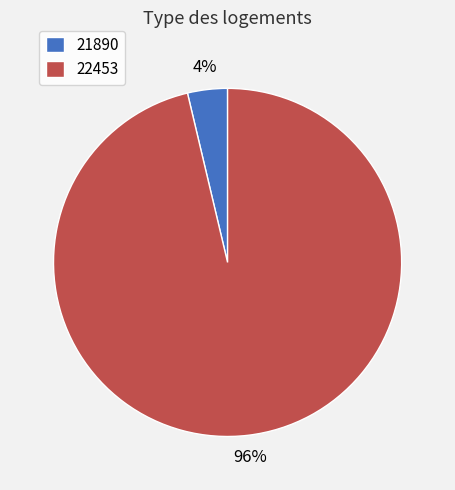

How many segments does this pie chart have?

2